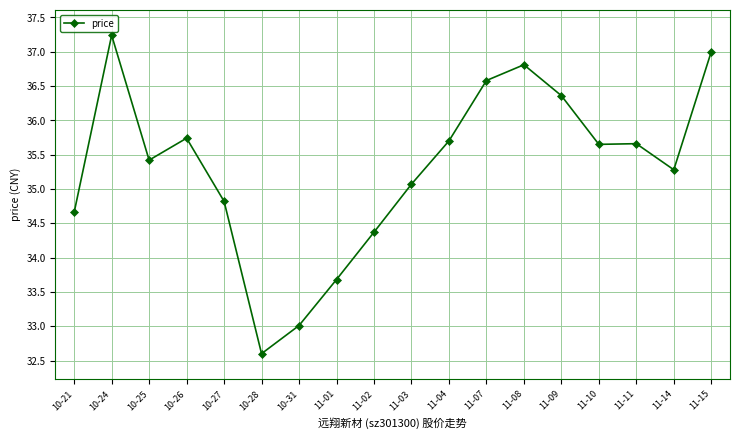

True or false: the data shows 34.7 at 10-21.

True